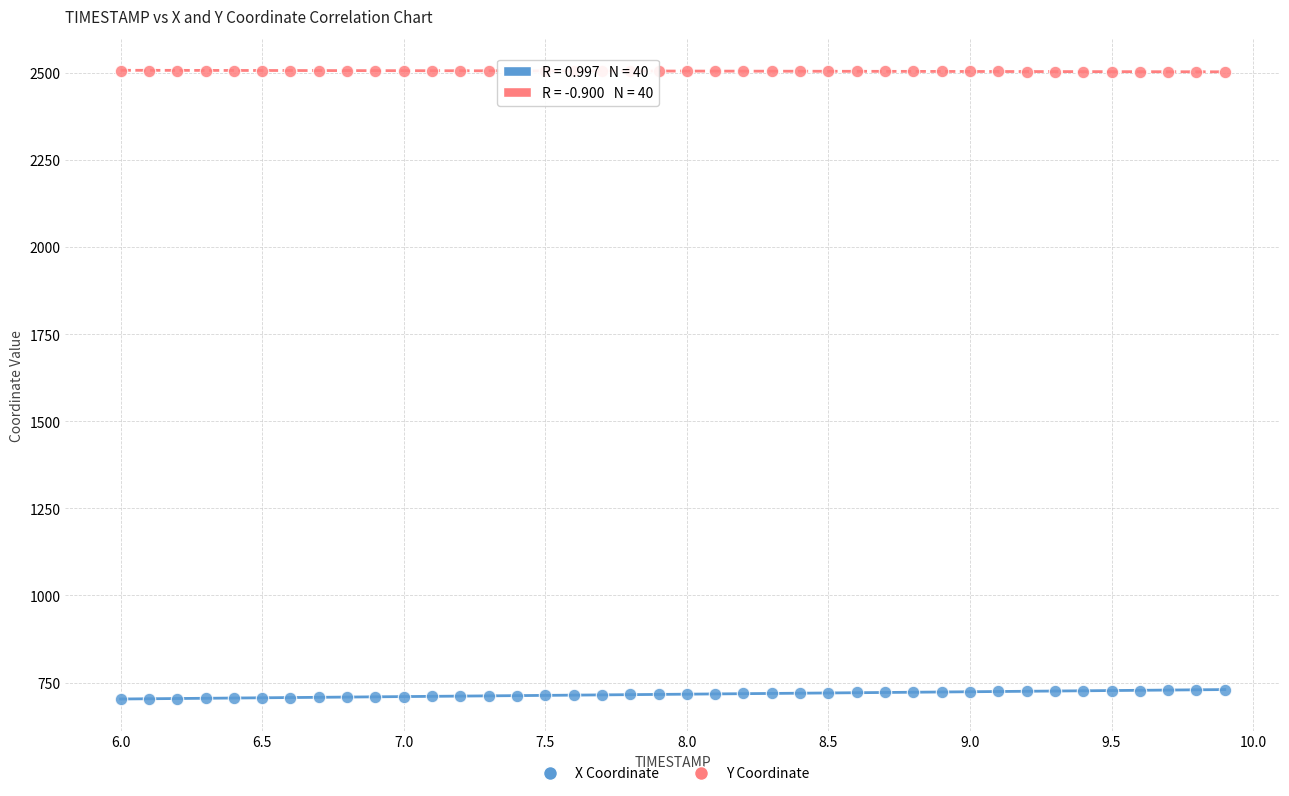

Across all data points, what is the range of Y values (max minus min)?

1804.7